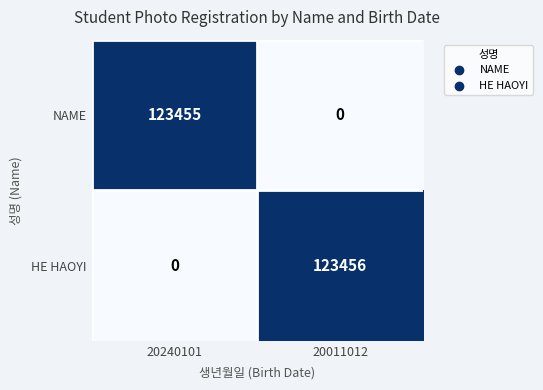

Reading right to left, transcribe all the data shown in this chart.

NAME: 0	123455
HE HAOYI: 123456	0